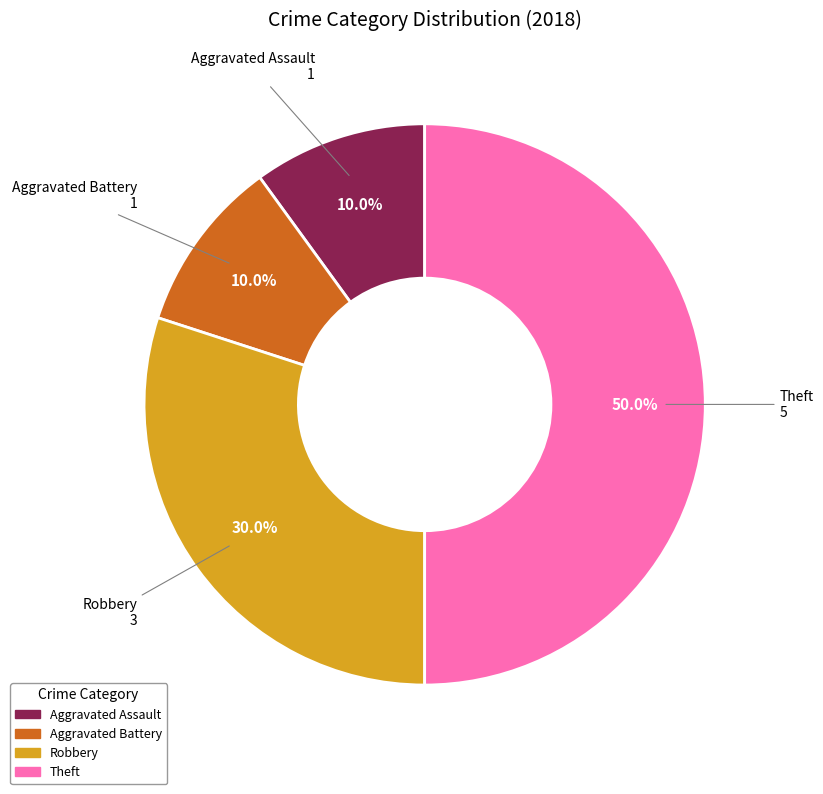

To the nearest percent, what is the difference between the largest and smallest slice percentages?

40%